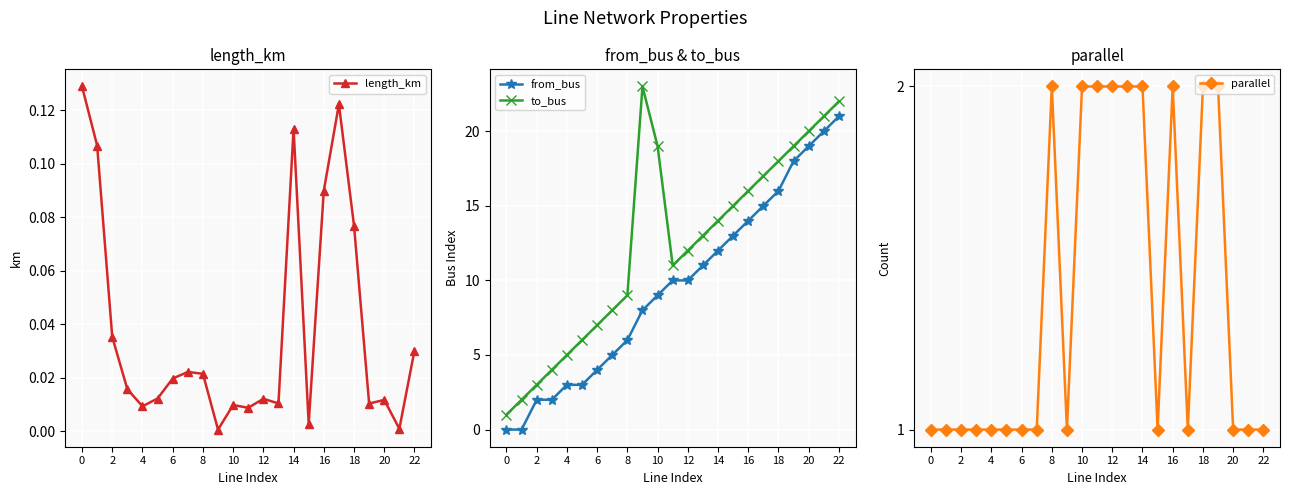

After their last crossing, which series has the higher values: from_bus or parallel?

from_bus